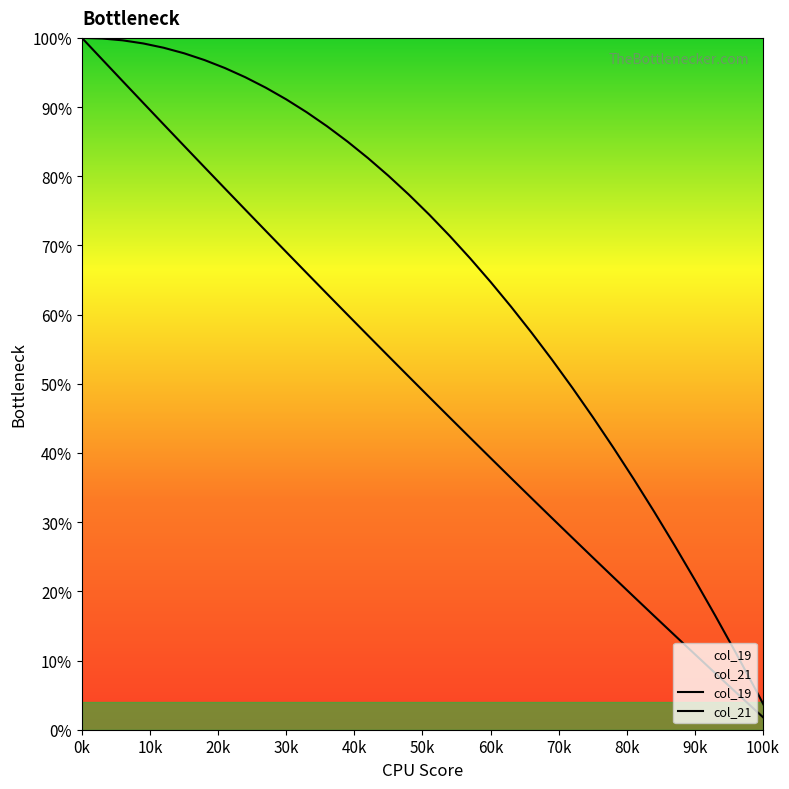

How many values in col_21 are above zero?

34